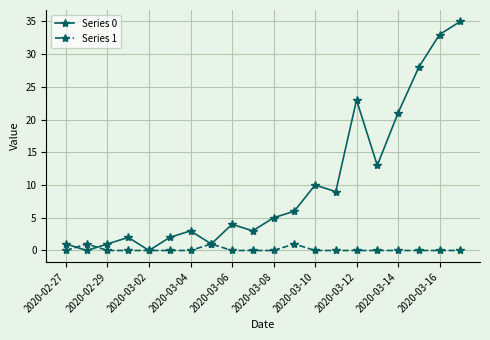

What is the highest value of the Series 0 series?

35